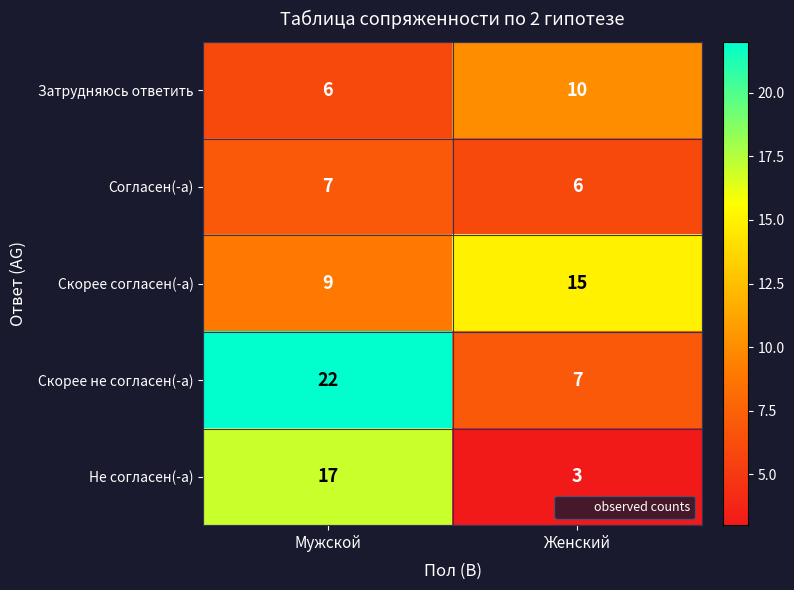

List the labels in order of Не согласен(-а) value, largest first.

Мужской, Женский